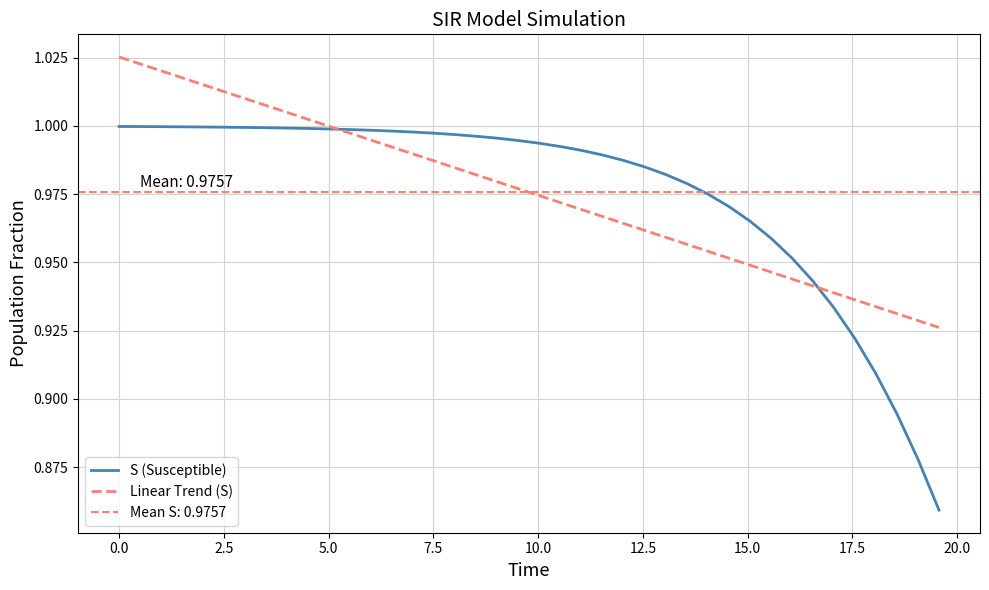

True or false: S (Susceptible) has a value of 1.4 at 16.

False